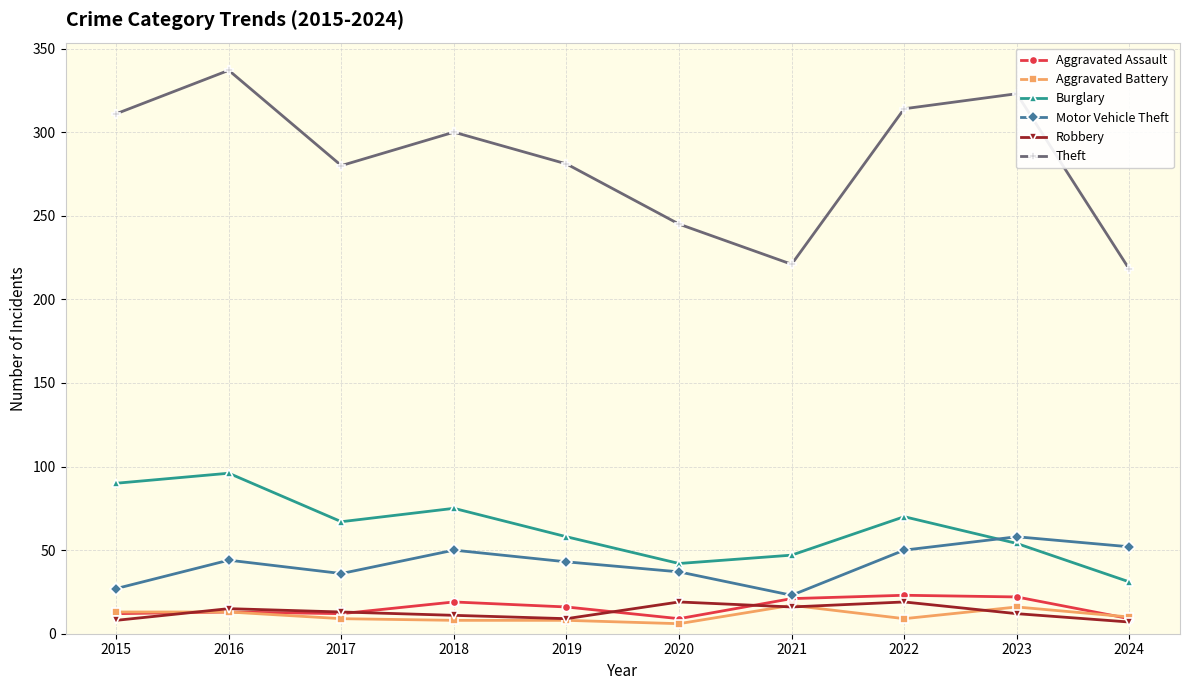

True or false: Aggravated Battery and Motor Vehicle Theft intersect in this chart.

False